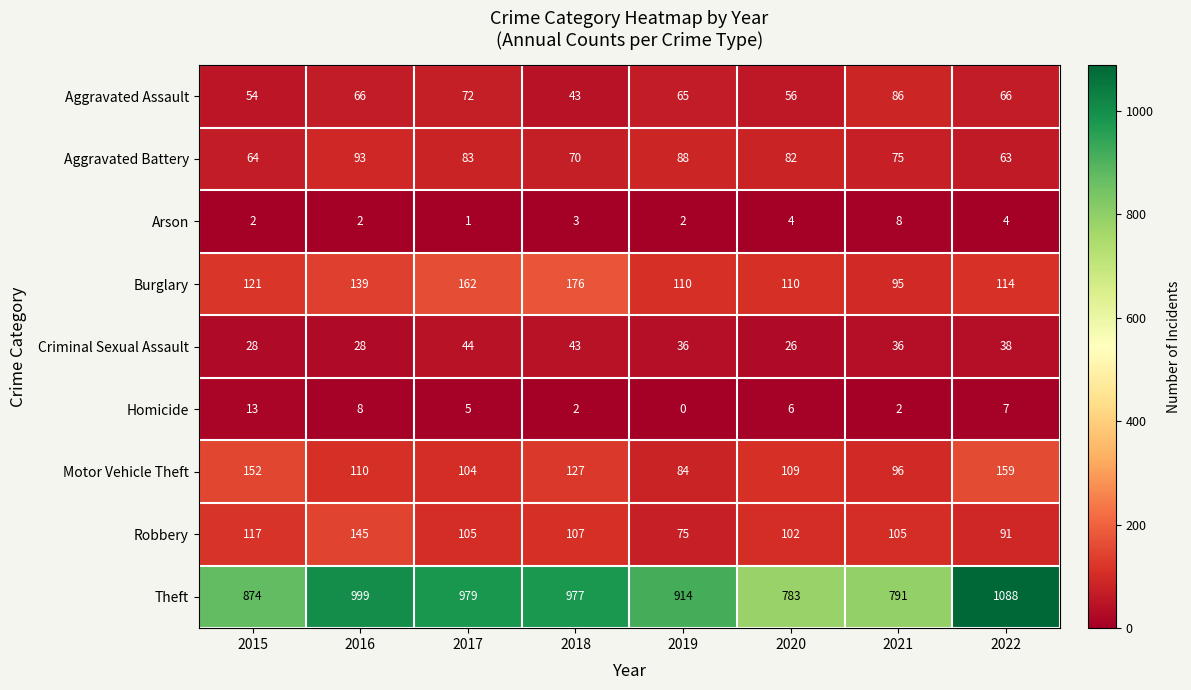

Rank the series at 2022 from highest to lowest value.

Theft, Motor Vehicle Theft, Burglary, Robbery, Aggravated Assault, Aggravated Battery, Criminal Sexual Assault, Homicide, Arson